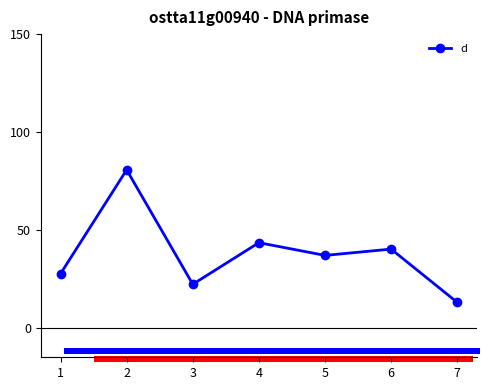

Is this an area chart (filled region under the line)?

No